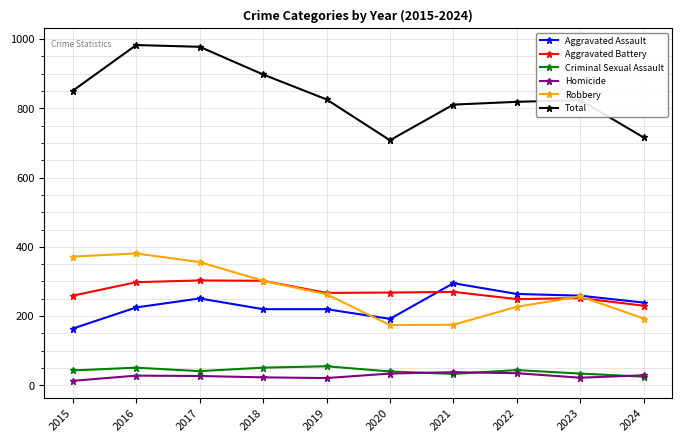

What is the average value of the Criminal Sexual Assault series?

42